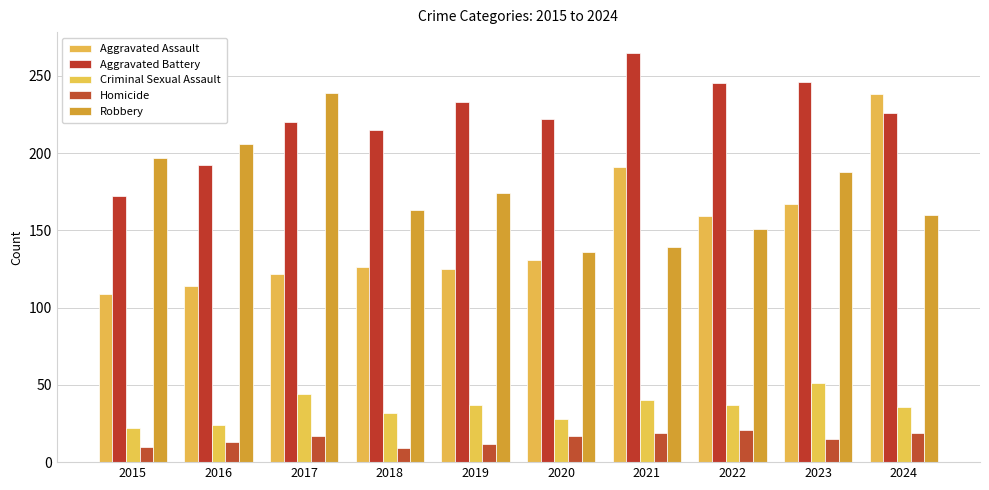

Reading right to left, what are all the values shown in this chart?

Aggravated Assault: 238	167	159	191	131	125	126	122	114	109
Aggravated Battery: 226	246	245	265	222	233	215	220	192	172
Criminal Sexual Assault: 36	51	37	40	28	37	32	44	24	22
Homicide: 19	15	21	19	17	12	9	17	13	10
Robbery: 160	188	151	139	136	174	163	239	206	197